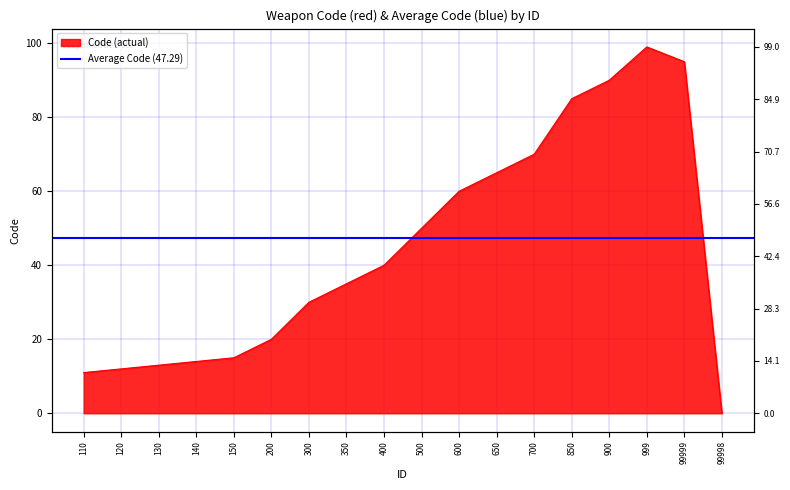

True or false: there are more than 0 points higher than both neighbors.

True